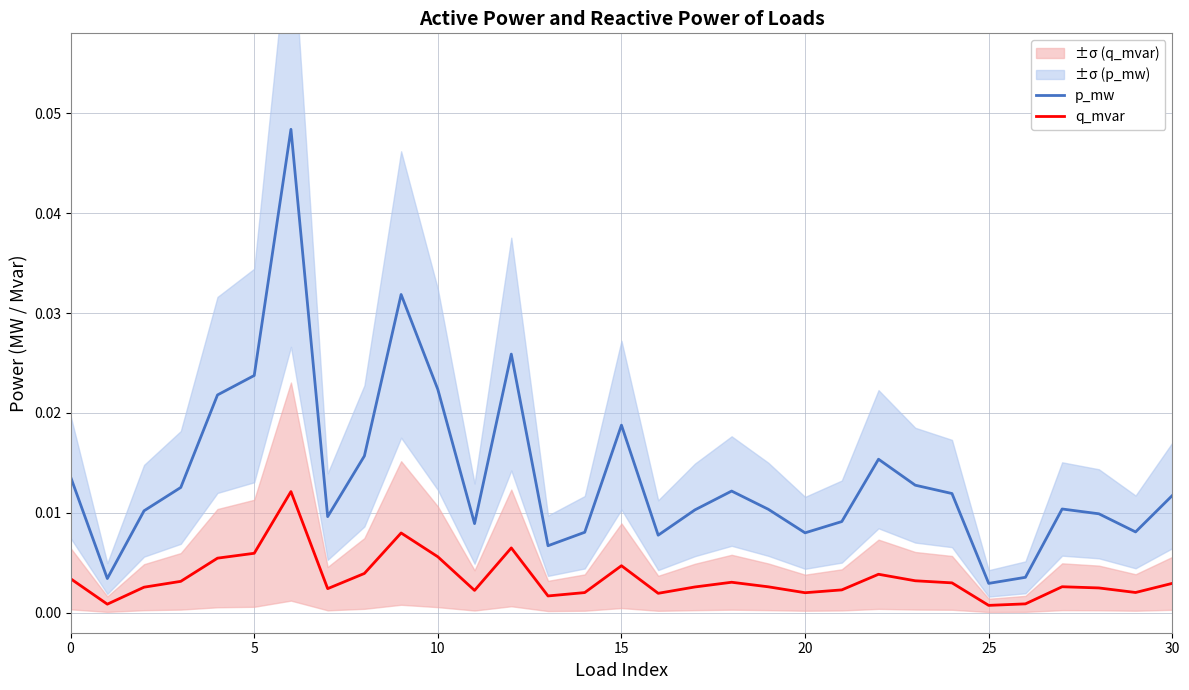

Which series has the widest spread of values?

p_mw